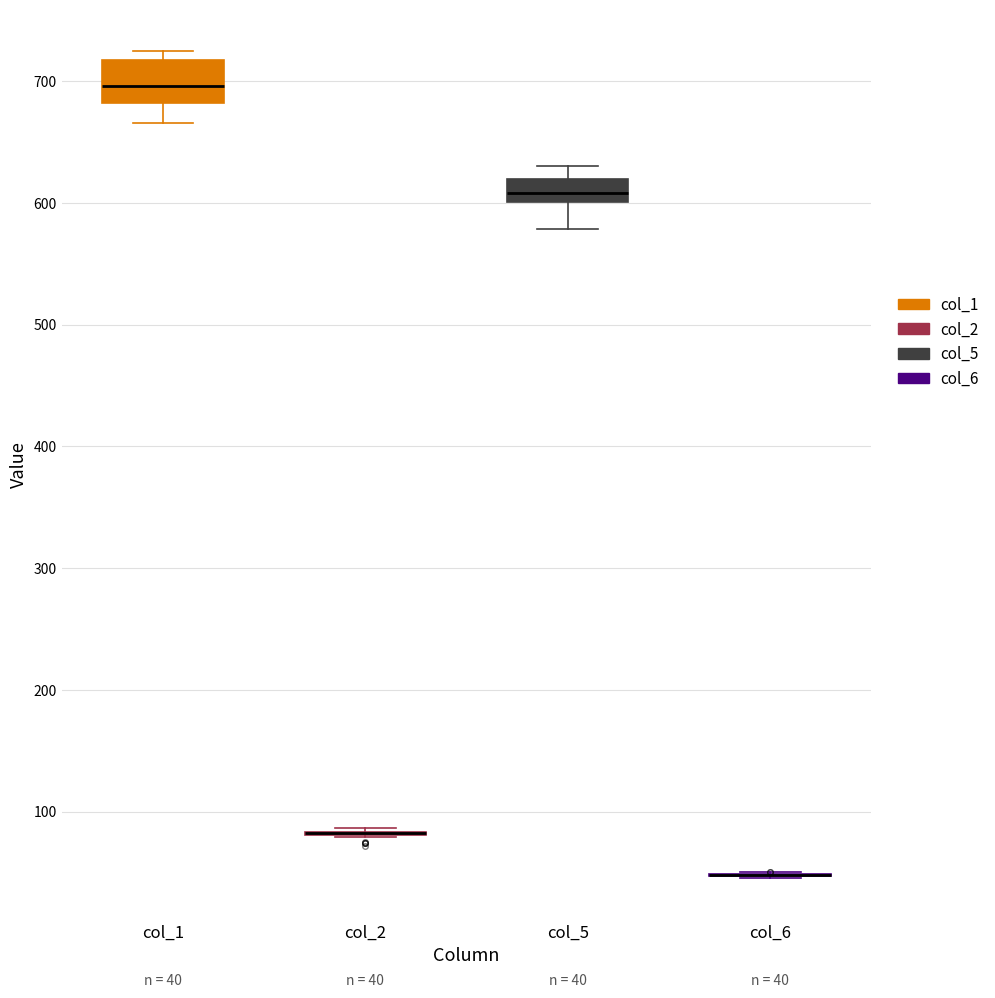

Comparing the boxes themselves (not the whiskers), which one is the tallest?

col_1